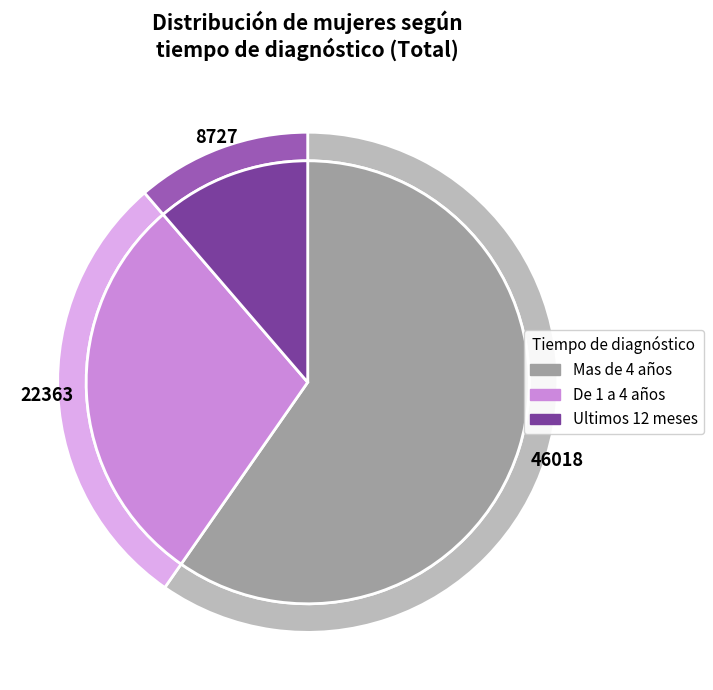

To the nearest percent, what is the average slice percentage?

33%